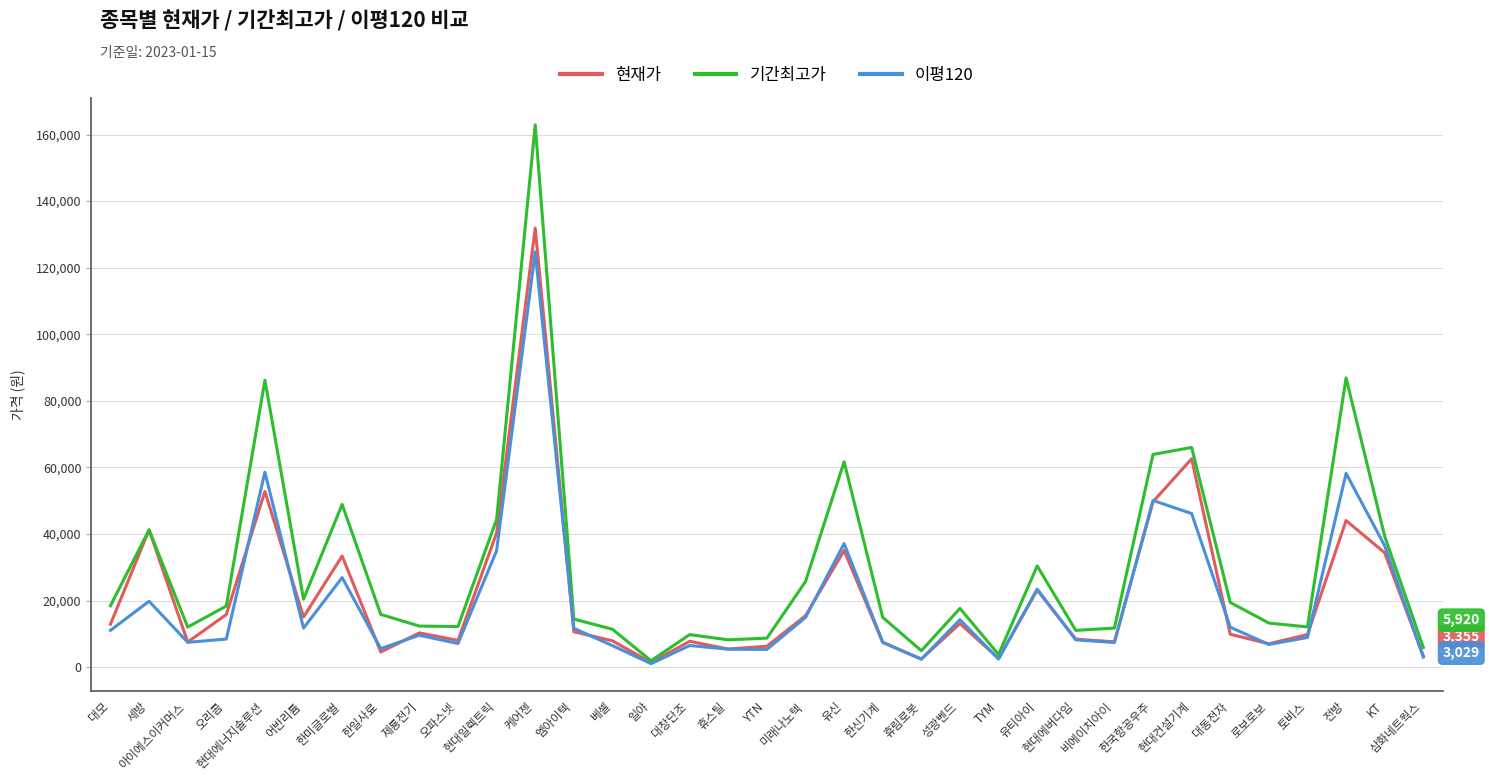

In 현재가, how many points are higher than both neighbors (excluding endpoints)?

11